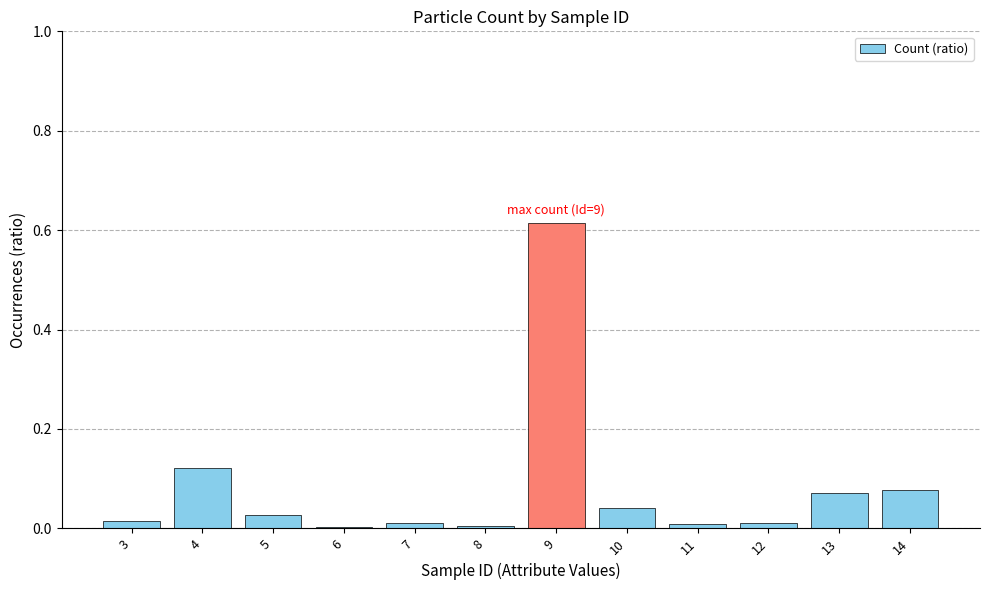

What is the sum of all values?

1.0